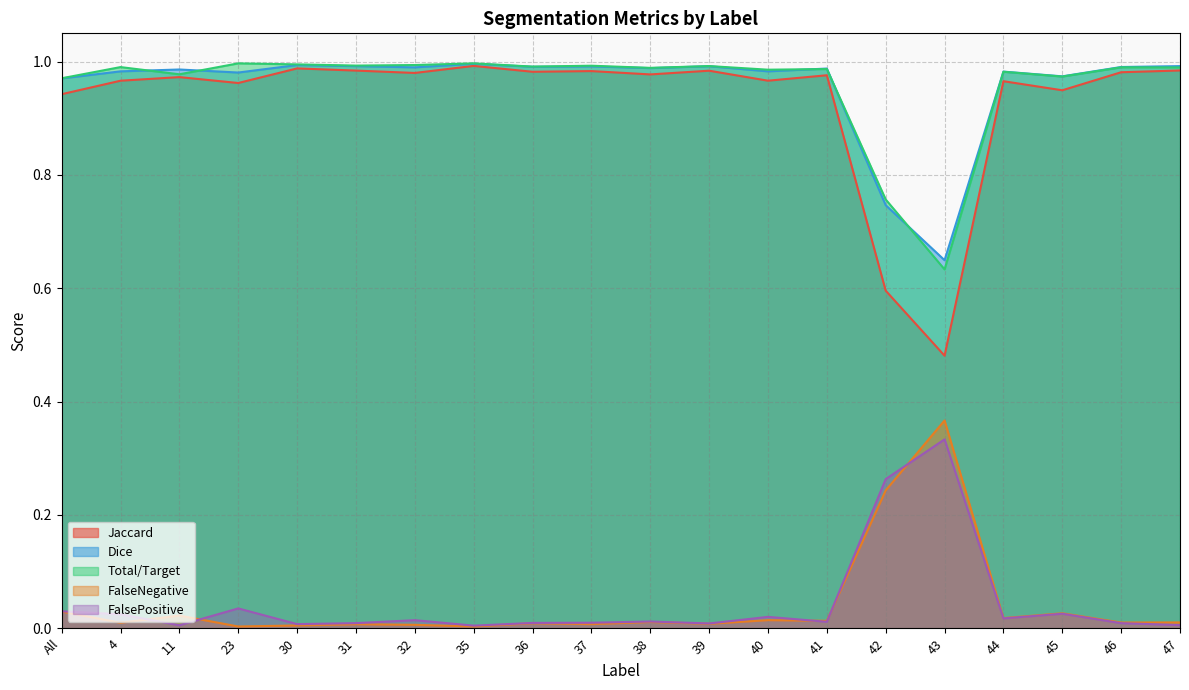

Is it true that FalsePositive equals 0.0 at 39?

False